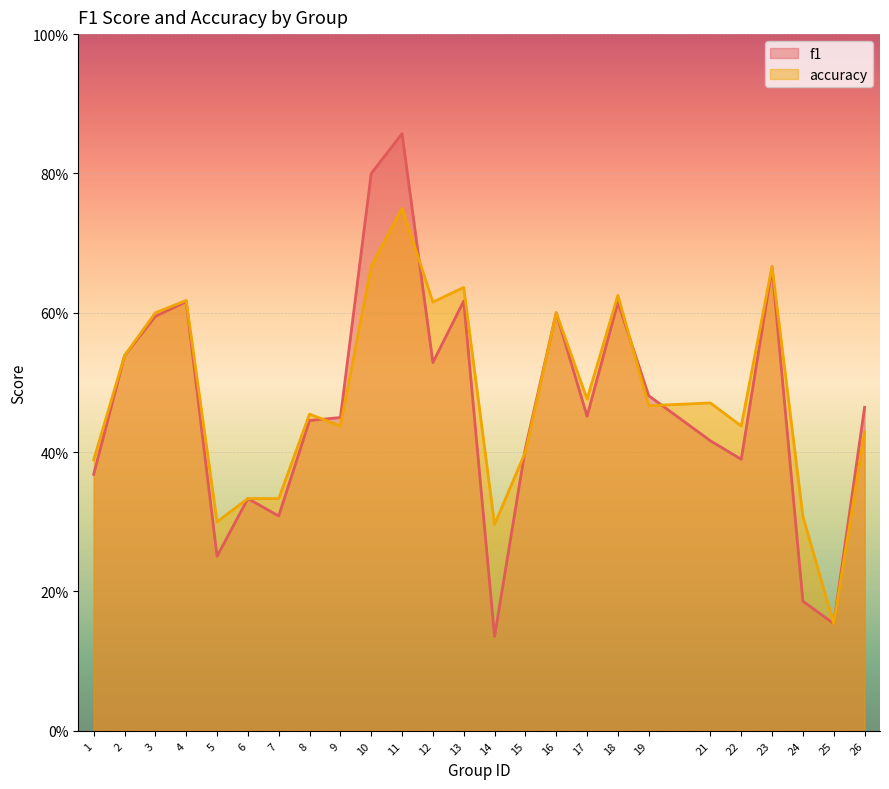

What is the sum of the accuracy values at 26 and 14?

0.7